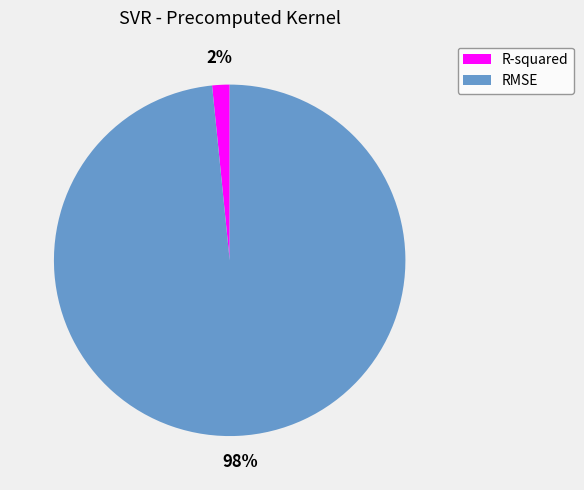

Which category has the biggest portion of the pie?

RMSE